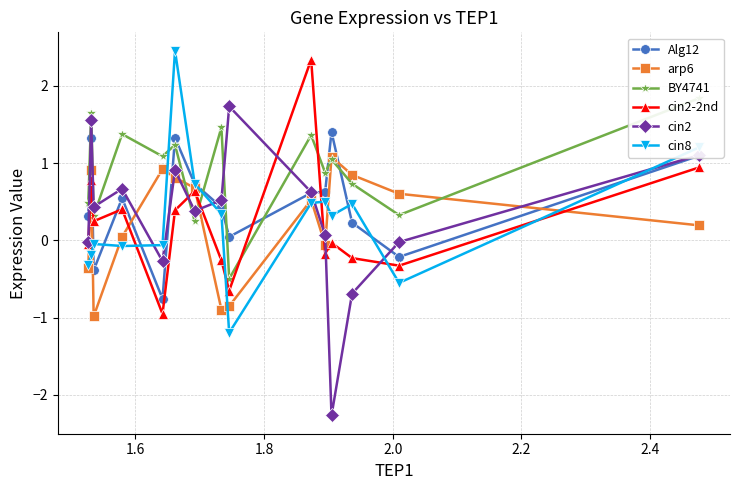

What is the maximum value for cin2?

1.7